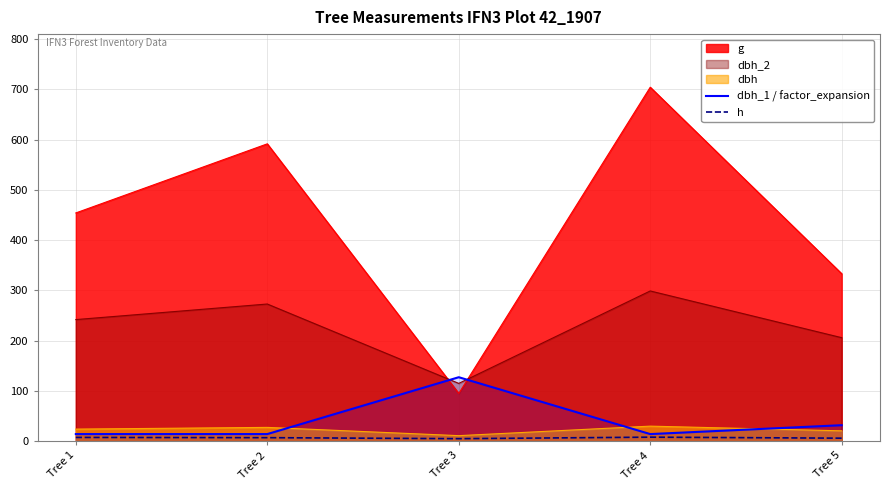

Is it true that h equals 7.0 at Tree 2?

True